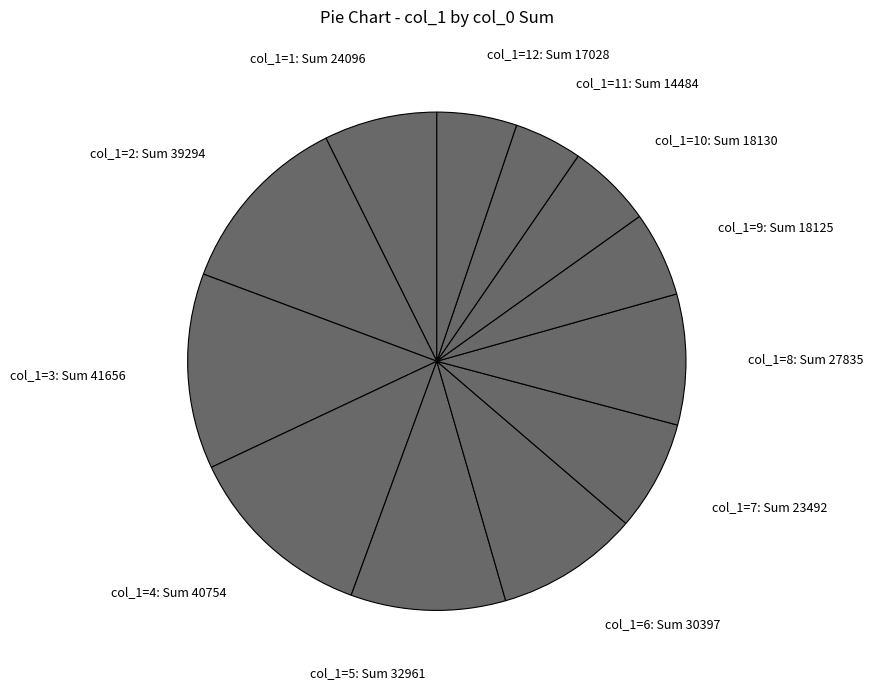

Does any single category account for the majority?

No